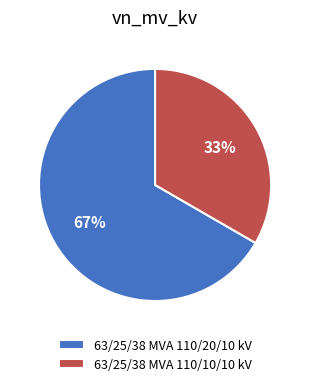

Which slice represents more than half of the pie?

63/25/38 MVA 110/20/10 kV